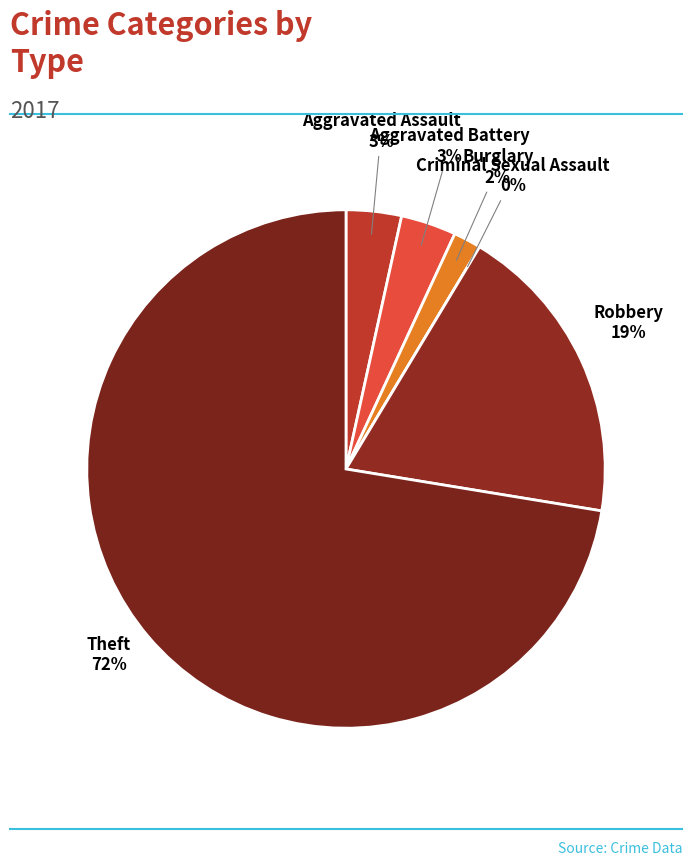

How many slices are in this pie chart?

6